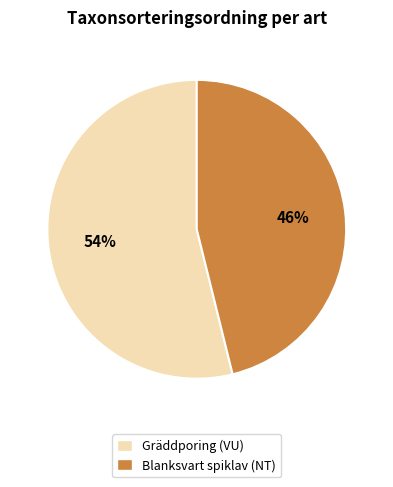

What percentage is the Blanksvart spiklav (NT) slice, to the nearest percent?

46%